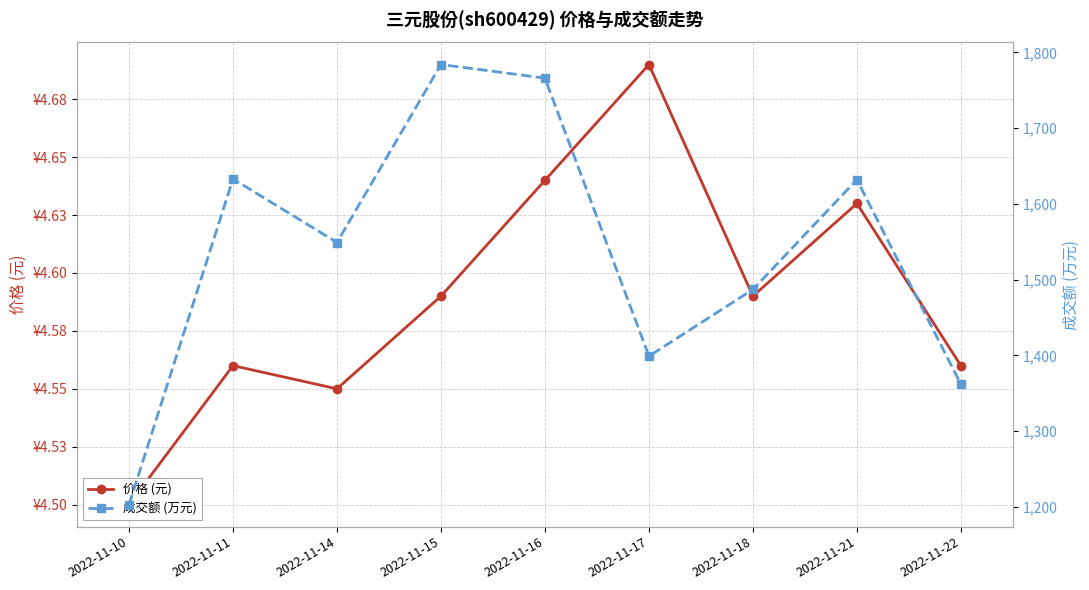

What are all the series names shown in the legend?

价格 (元), 成交额 (万元)